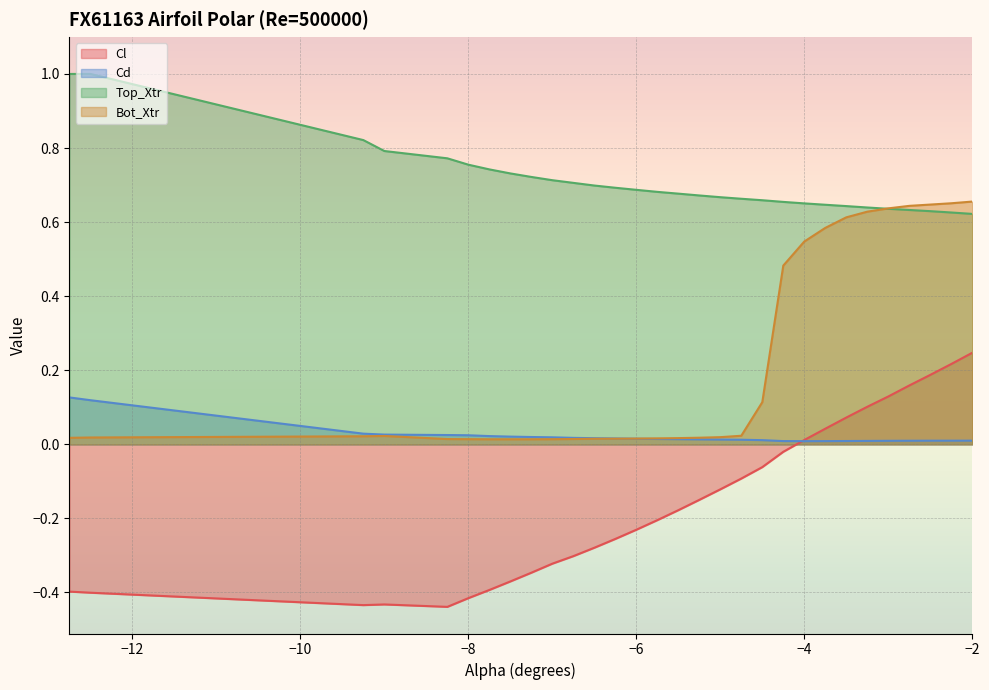

Which series has the largest total across all categories?

Top_Xtr